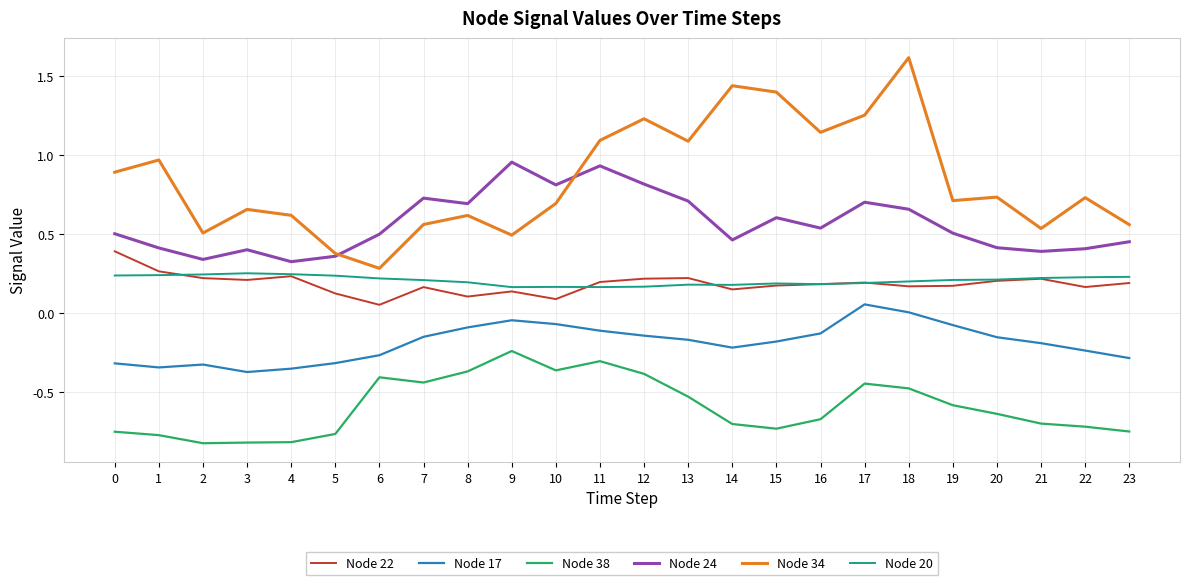

What is the difference between the highest and lowest values at 13?

1.6